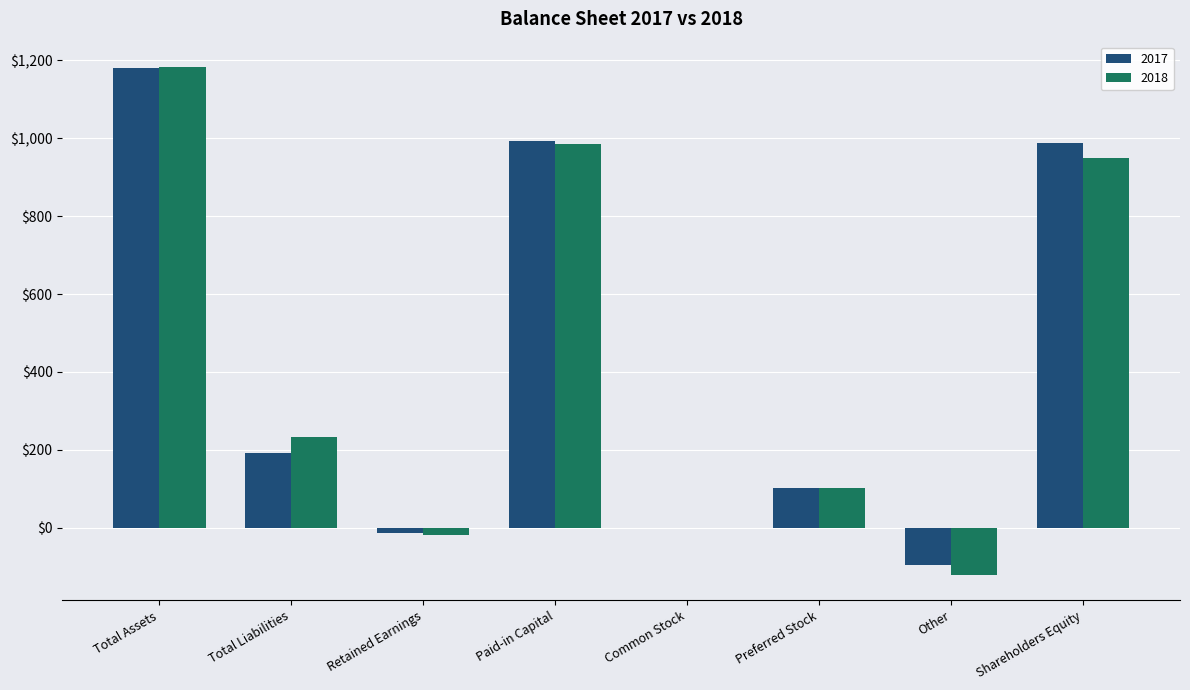

At which label is 2017 closest to 542?

Total Liabilities